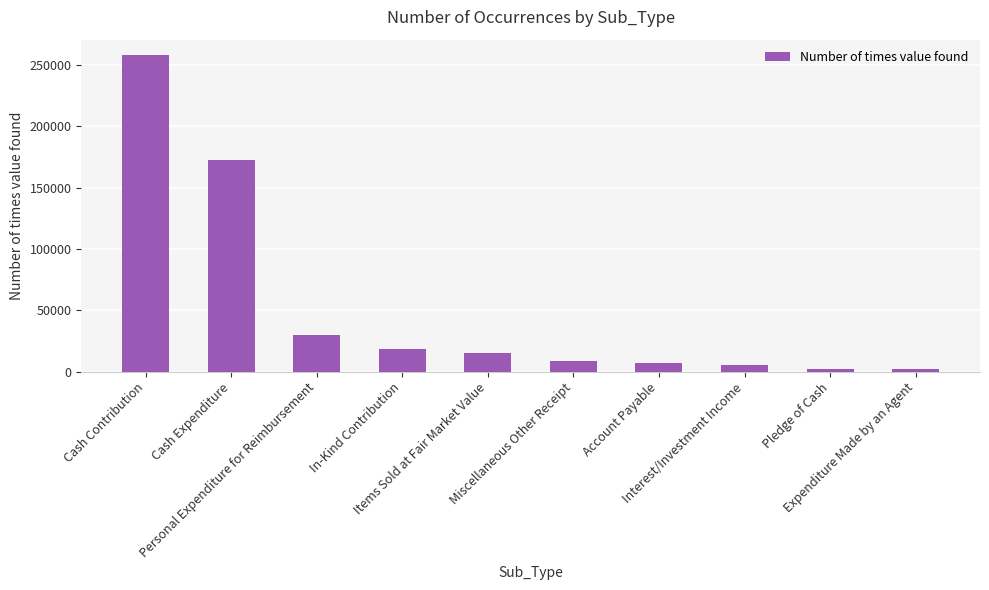

How many series are shown in this chart?

1